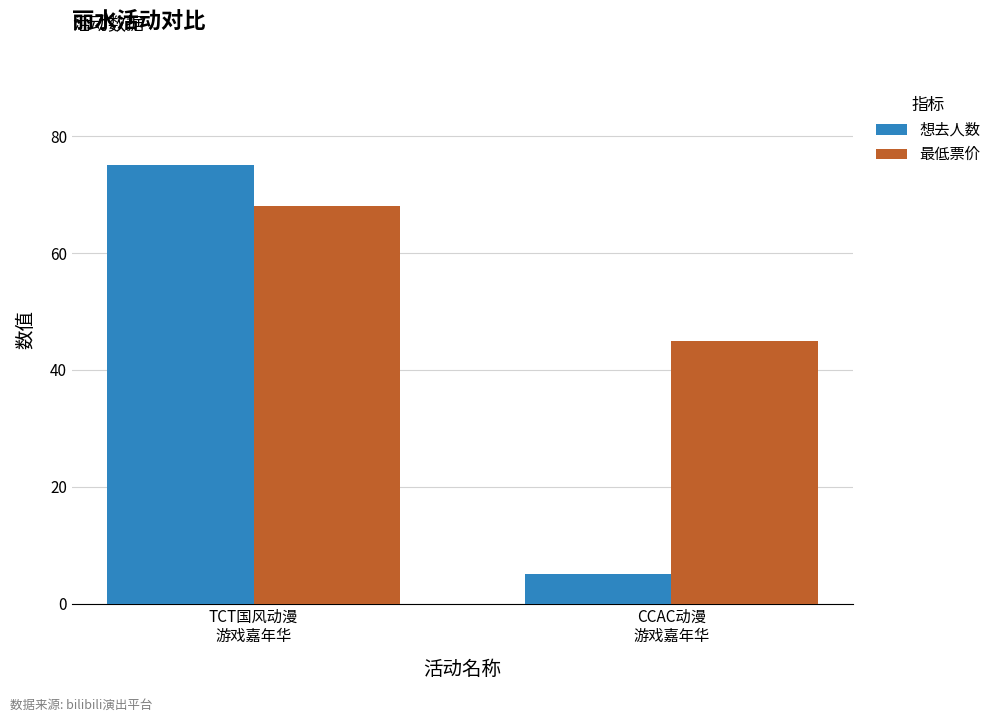

What position from the right is TCT国风动漫
游戏嘉年华?

2